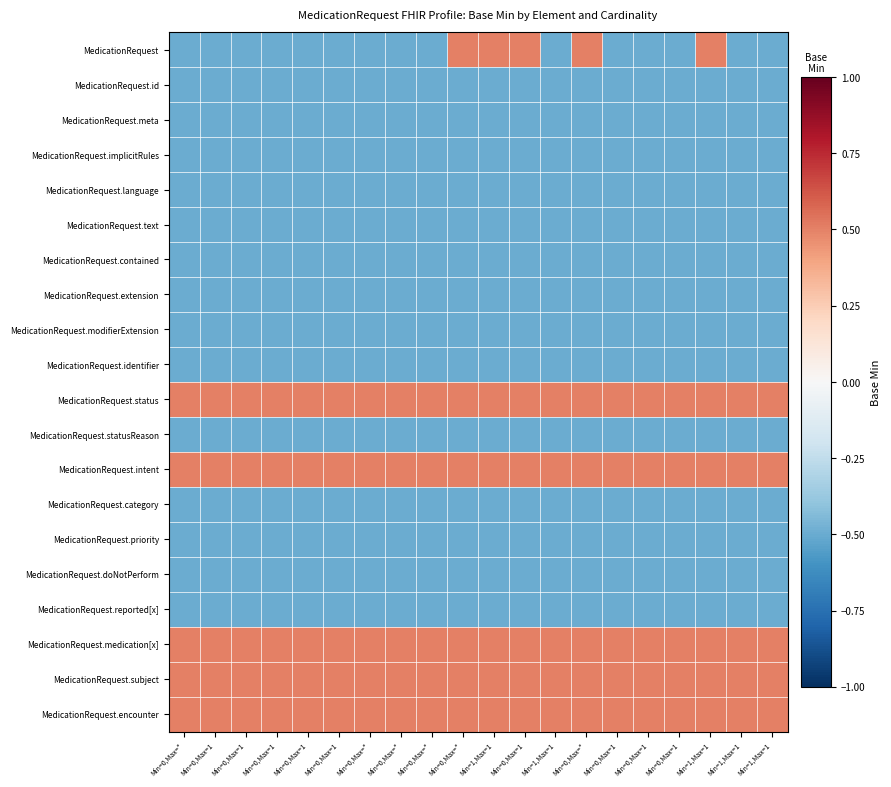

What is the difference between the highest and lowest values at Min=0,Max=*?

1.0